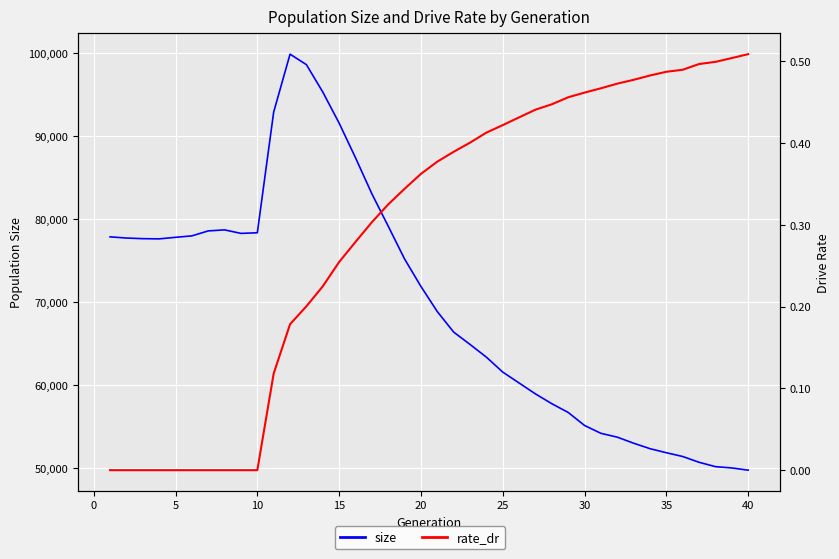

At how many categories does at least one series exceed 67104?

21